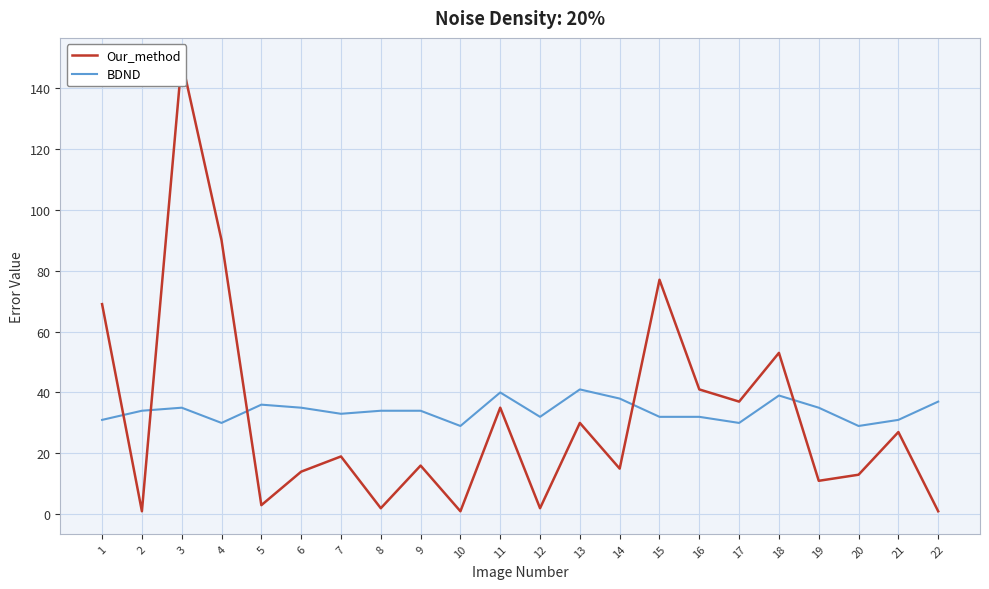

Does the chart display data point markers on the line(s)?

No